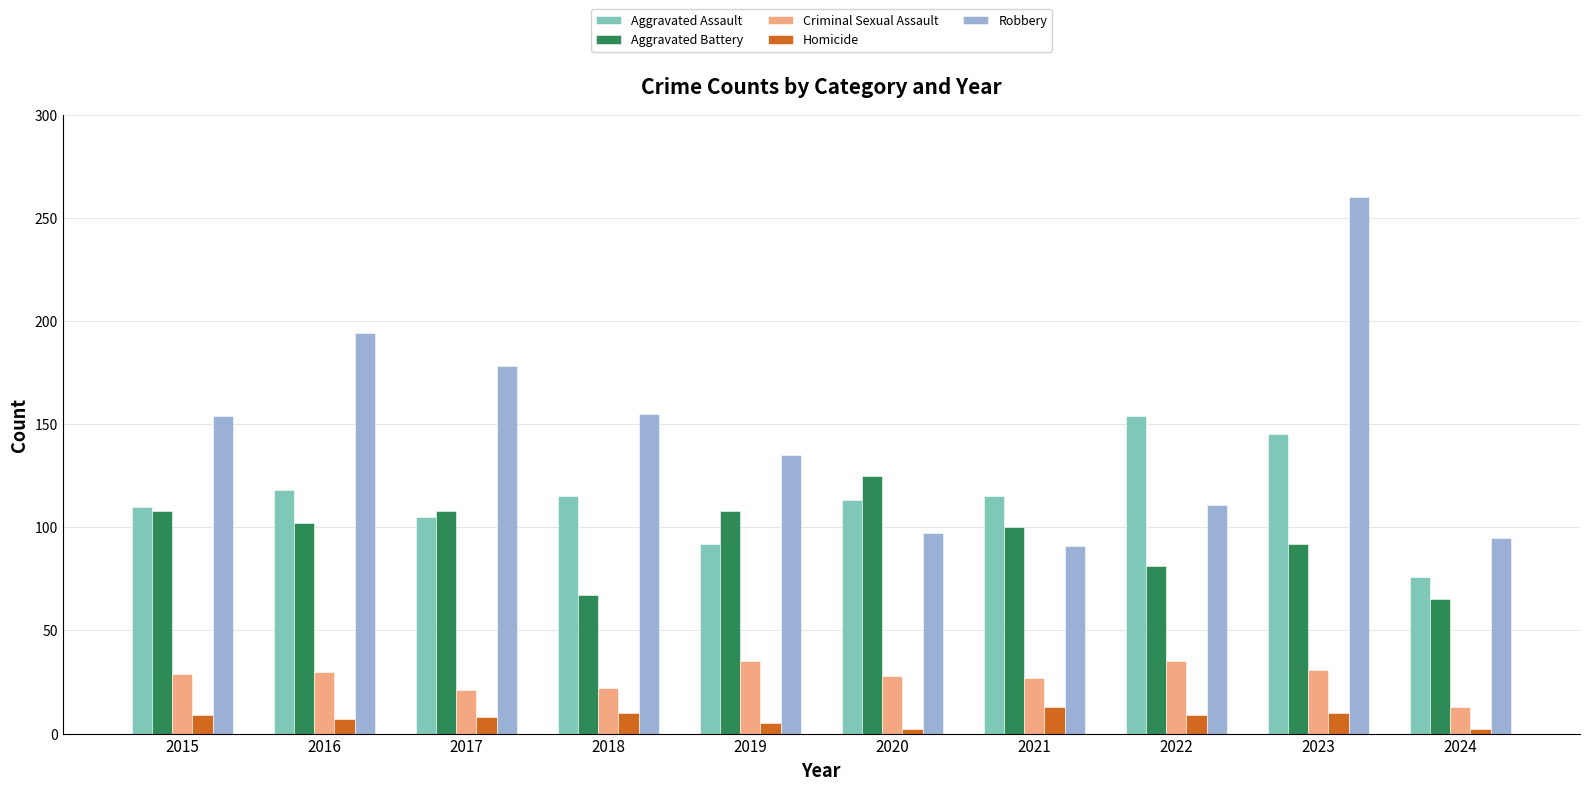

What is the lowest value of the Aggravated Assault series?

76